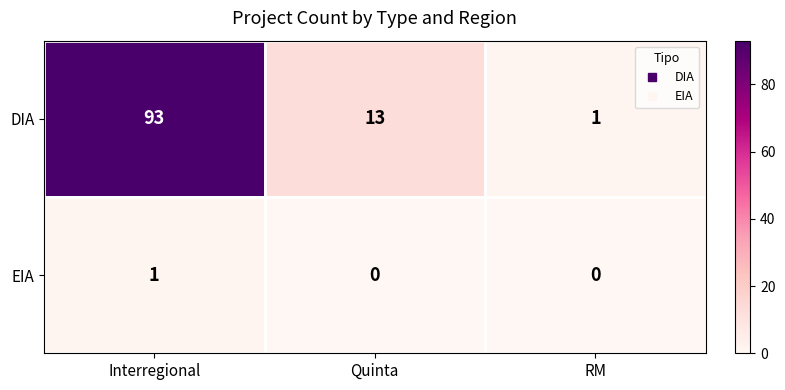

What is the sum of all DIA values?

107